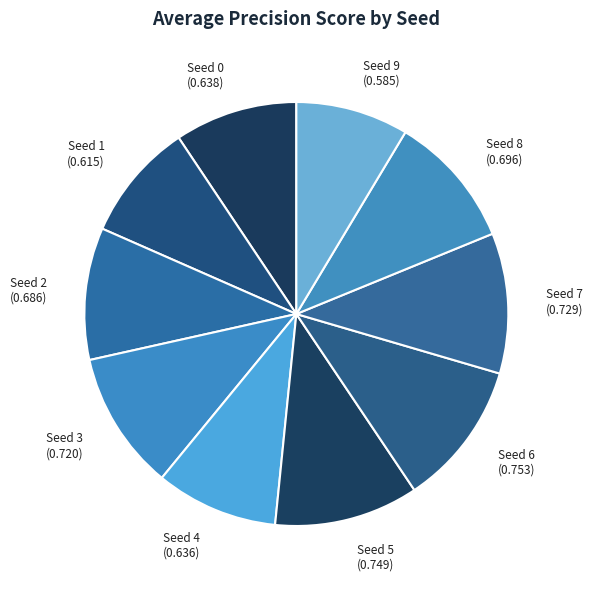

Do Seed 7 (0.729) and Seed 2 (0.686) together represent more than half of the pie?

No